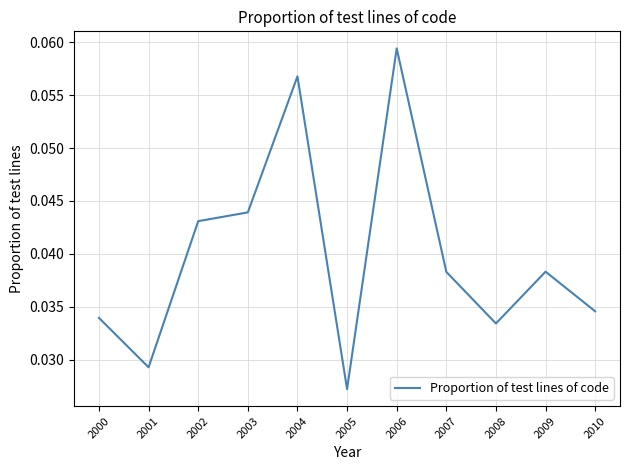

Which category has the highest value across all series?

2006